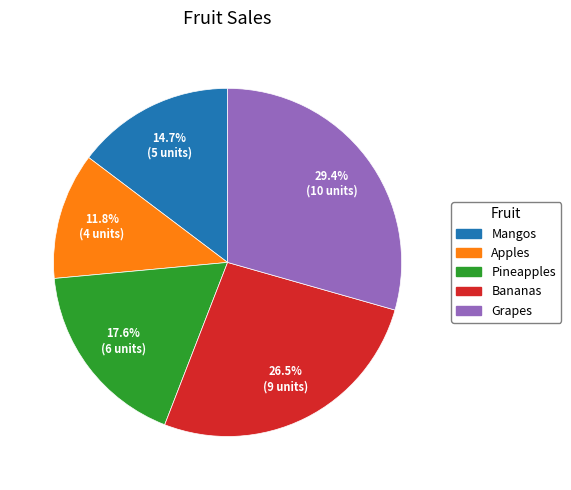

Is there a majority slice in this chart?

No